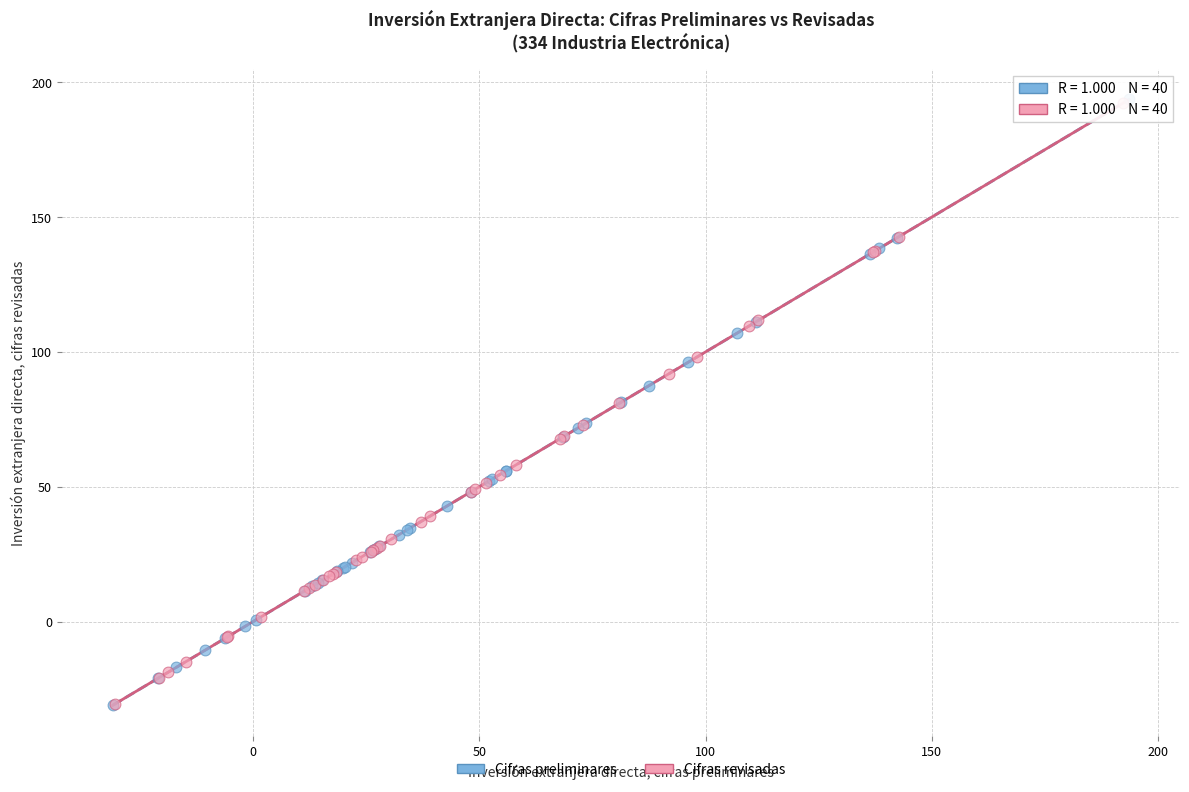

Which series has the largest Y range (max minus min)?

Cifras preliminares